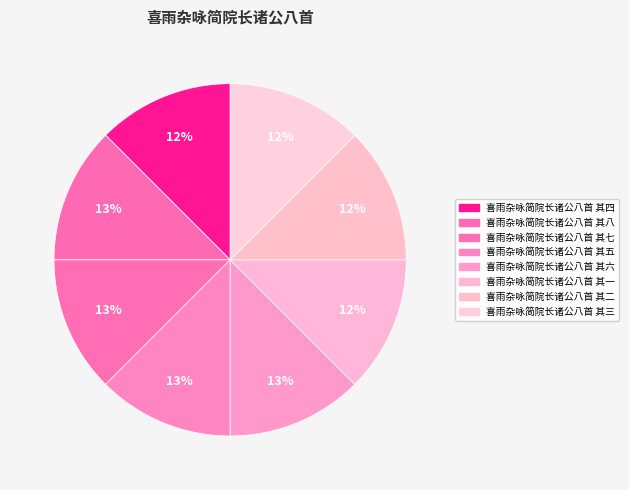

Combined, do 喜雨杂咏简院长诸公八首 其八 and 喜雨杂咏简院长诸公八首 其六 account for over 50%?

No